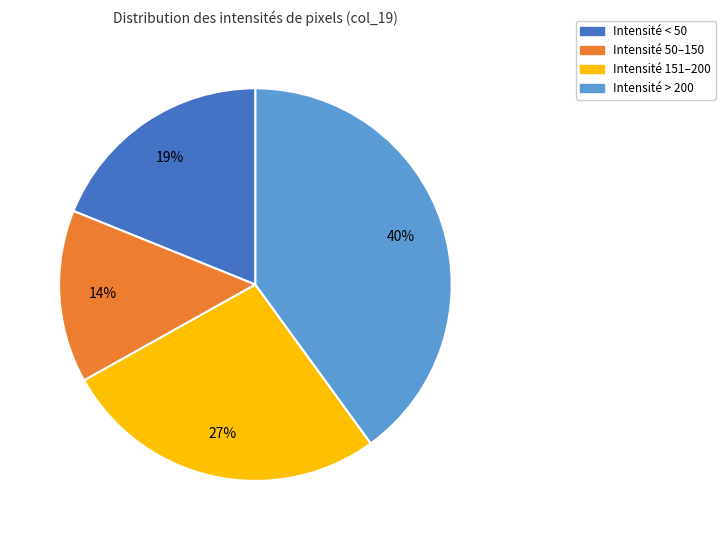

To the nearest percent, what is the difference between the largest and smallest slice percentages?

26%